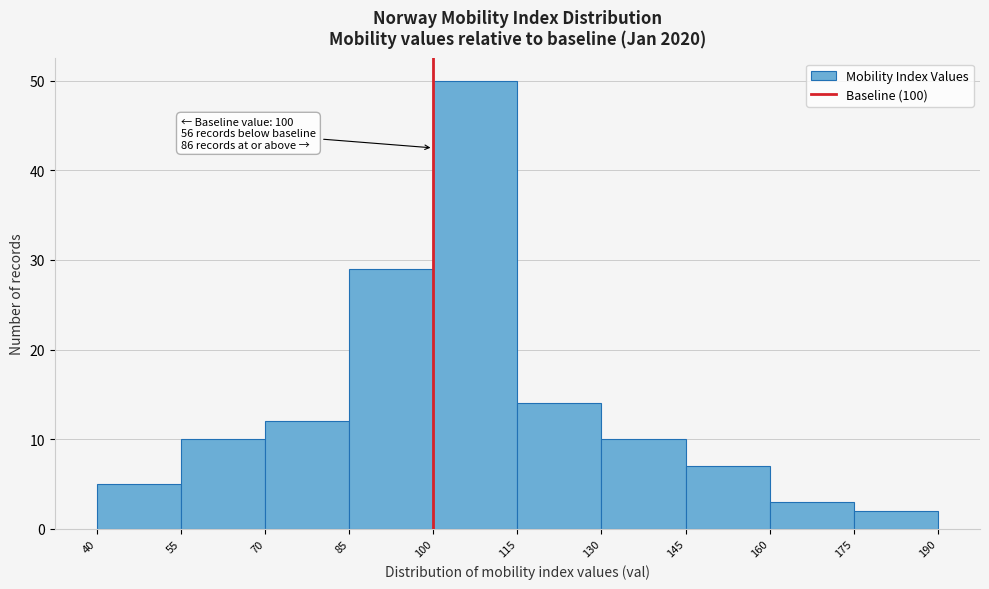

Which range on the x-axis has the tallest bar?

100 to 115